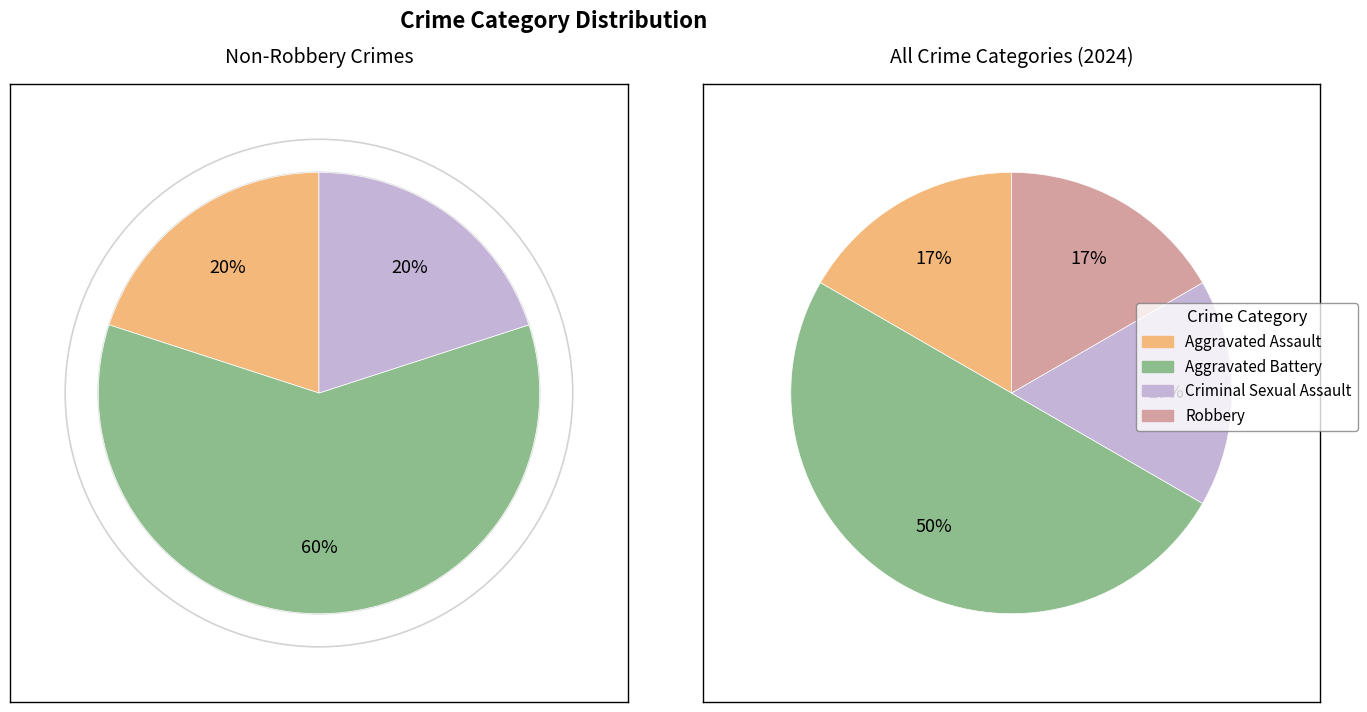

Which slice is the largest?

Aggravated Battery